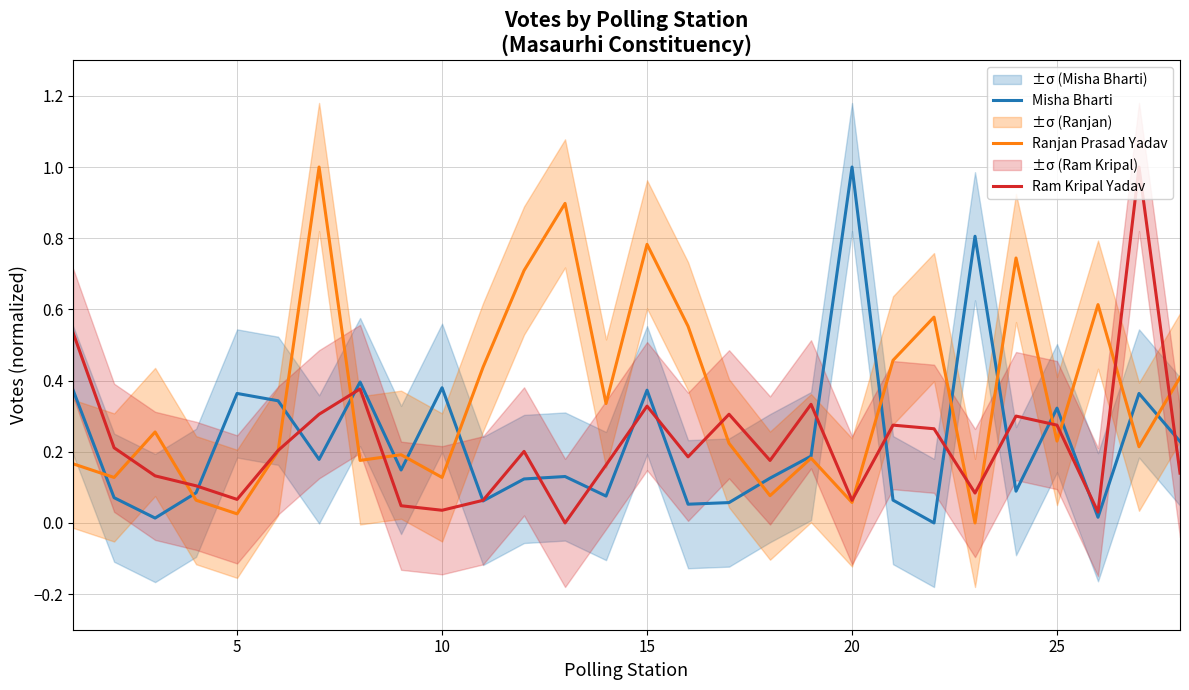

Which category has the highest value in the Misha Bharti series?

20